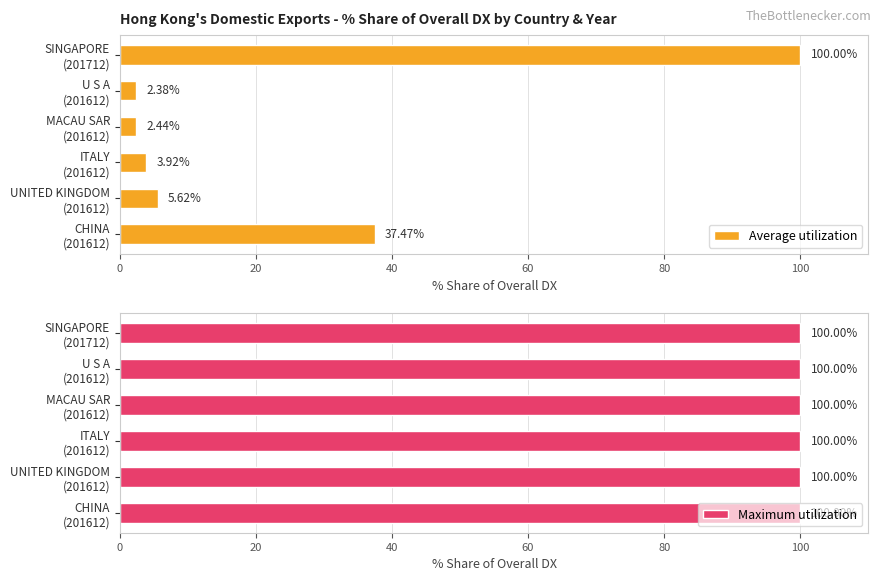

What is the average value of the Average utilization series?

25.3